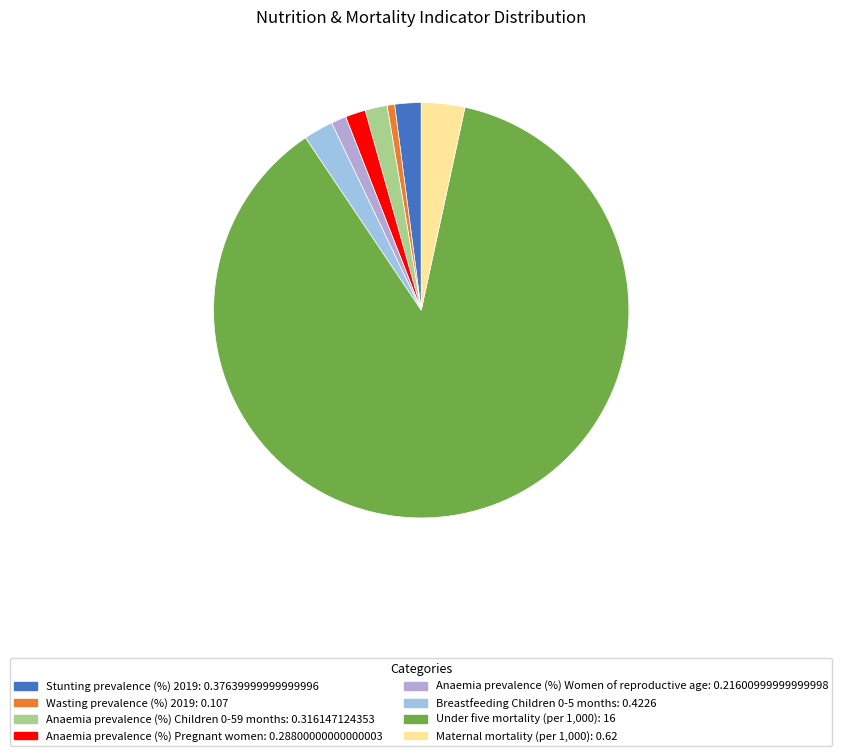

How many slices are in this pie chart?

8